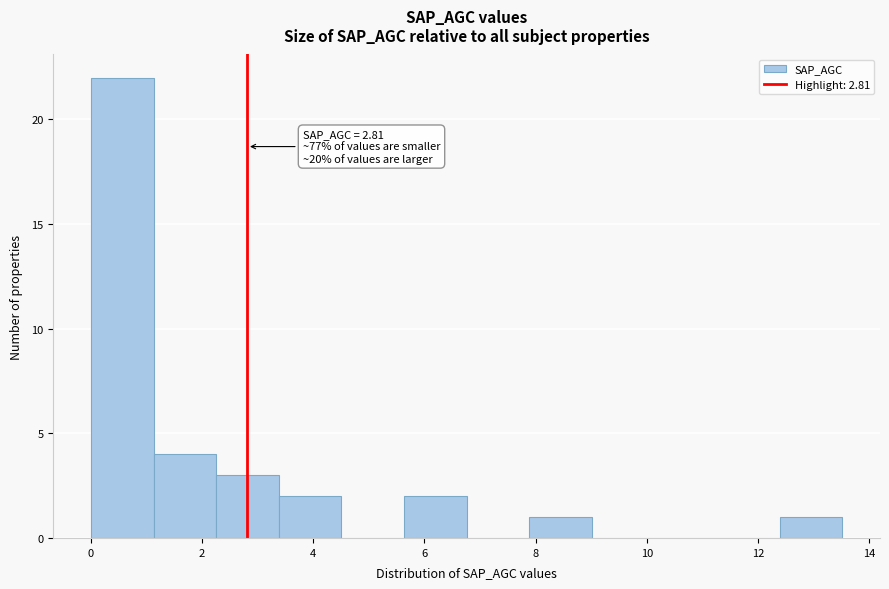

Over which range of the x-axis is the bar tallest?

0.0 to 1.2